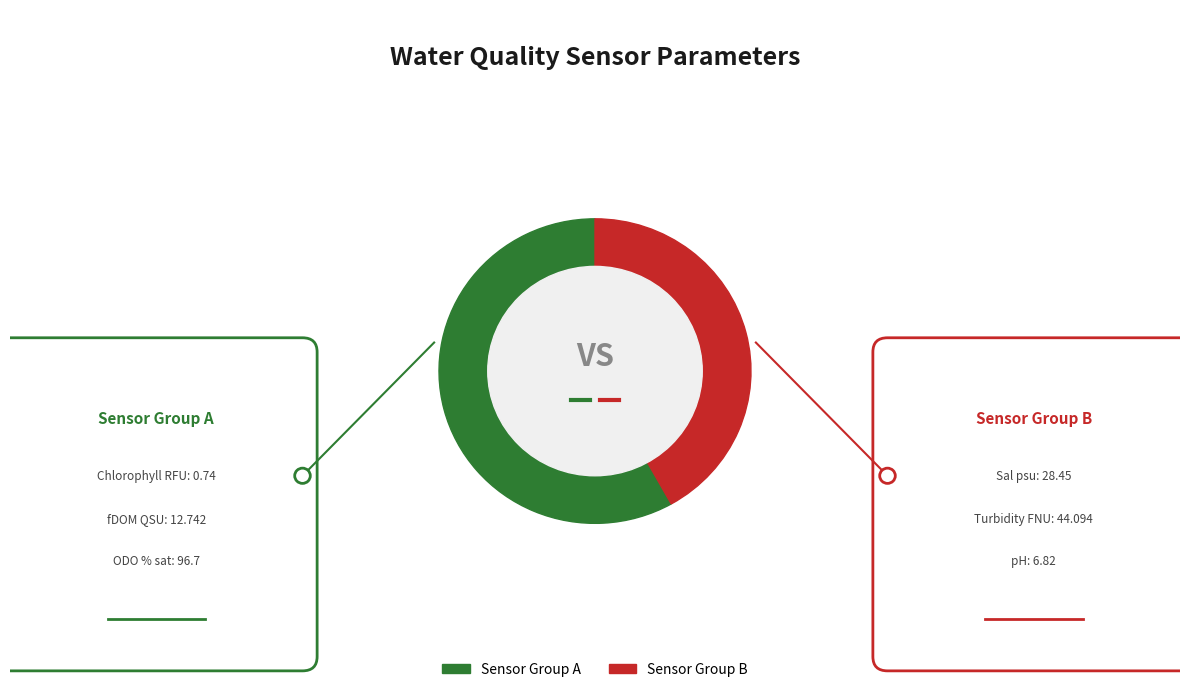

Is there a majority slice in this chart?

Yes